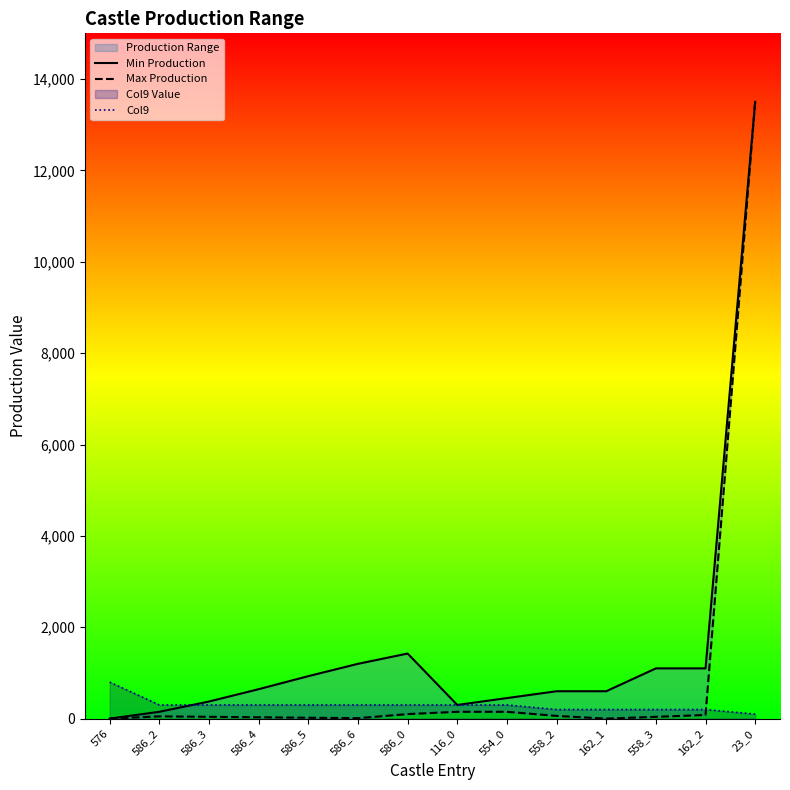

How many values in the Col9 series are below 300?

5